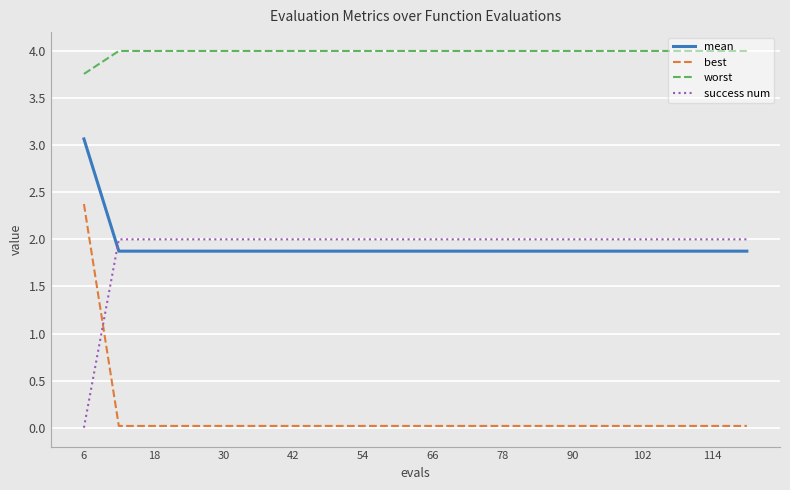

Count the number of categories in the chart.

20